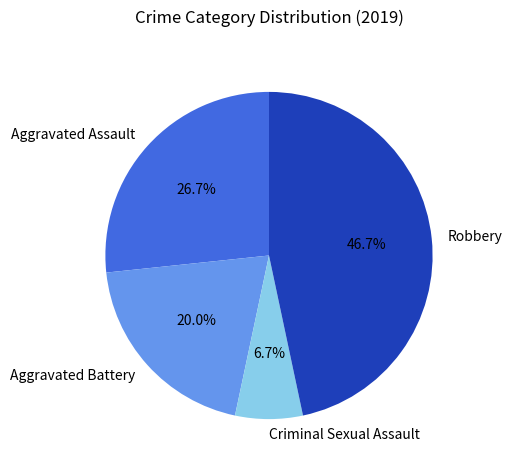

True or false: Criminal Sexual Assault accounts for 7% of the total.

True